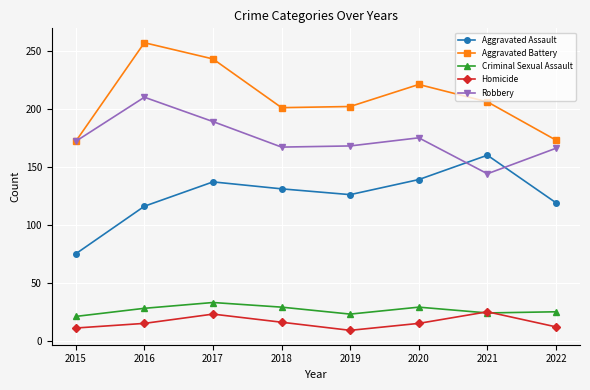

Is it true that Aggravated Battery equals 201 at 2018?

True